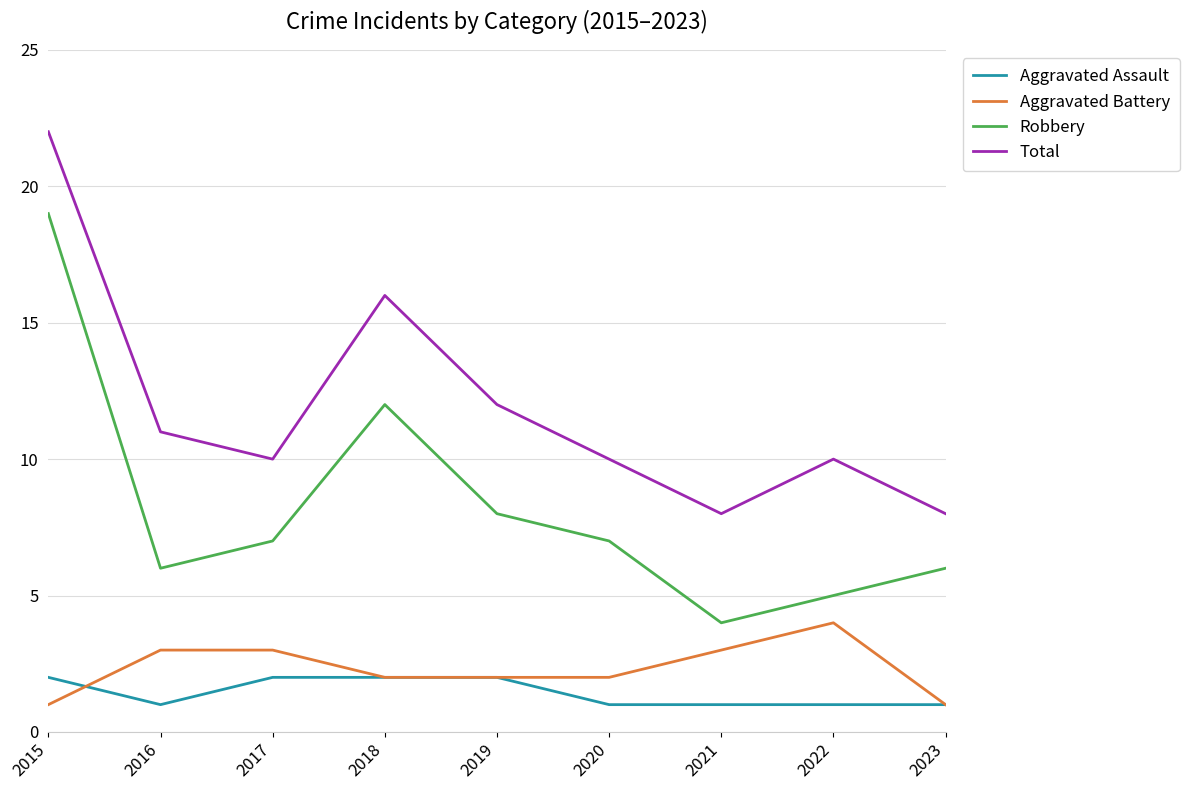

What is the maximum value for Aggravated Battery?

4